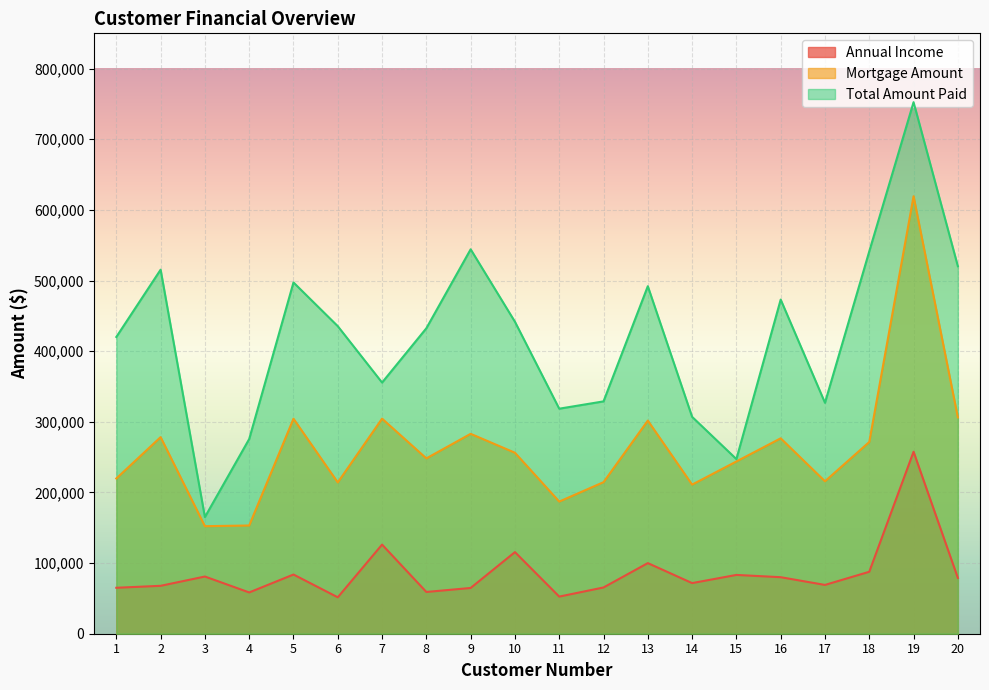

How many data points in Total Amount Paid are above 435403?

10